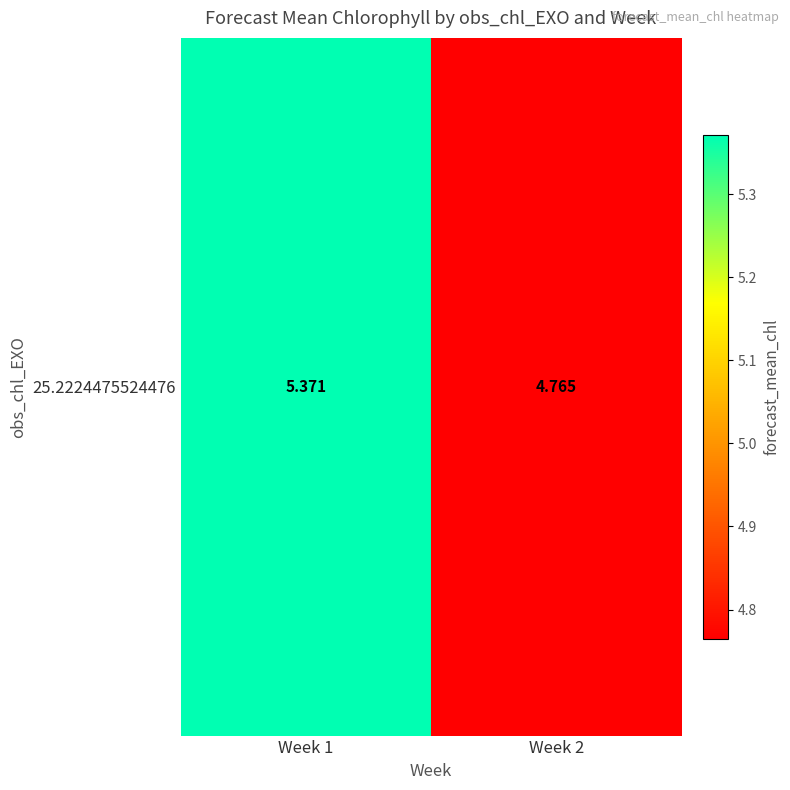

Which label corresponds to the largest value in the chart?

Week 1